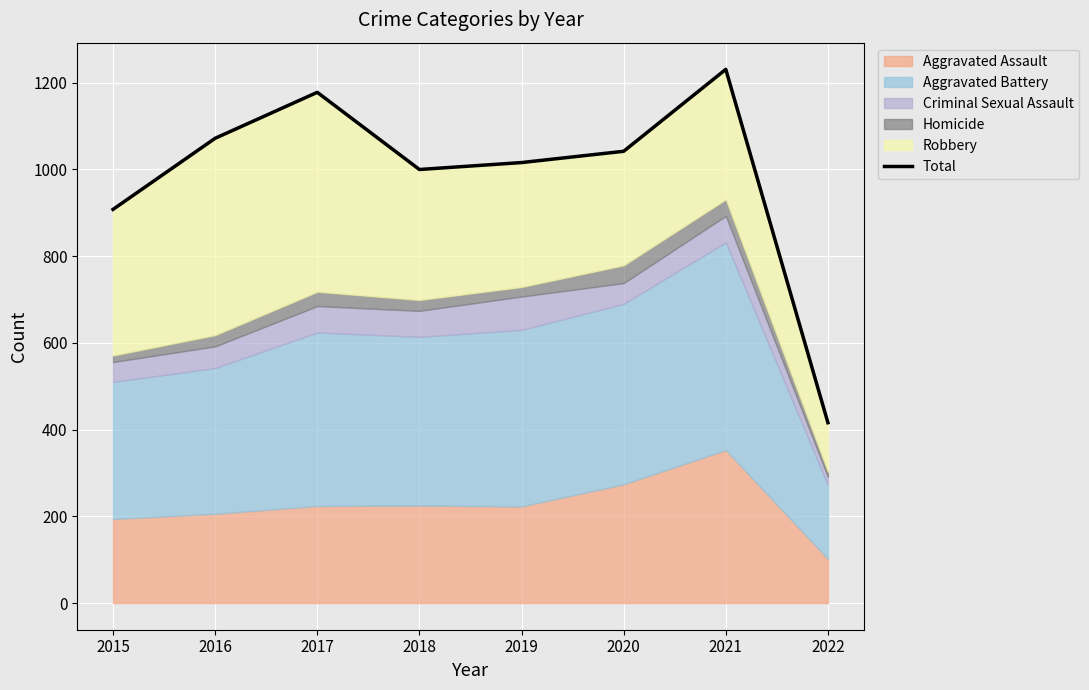

At which category does the data reach its first local valley?

2018